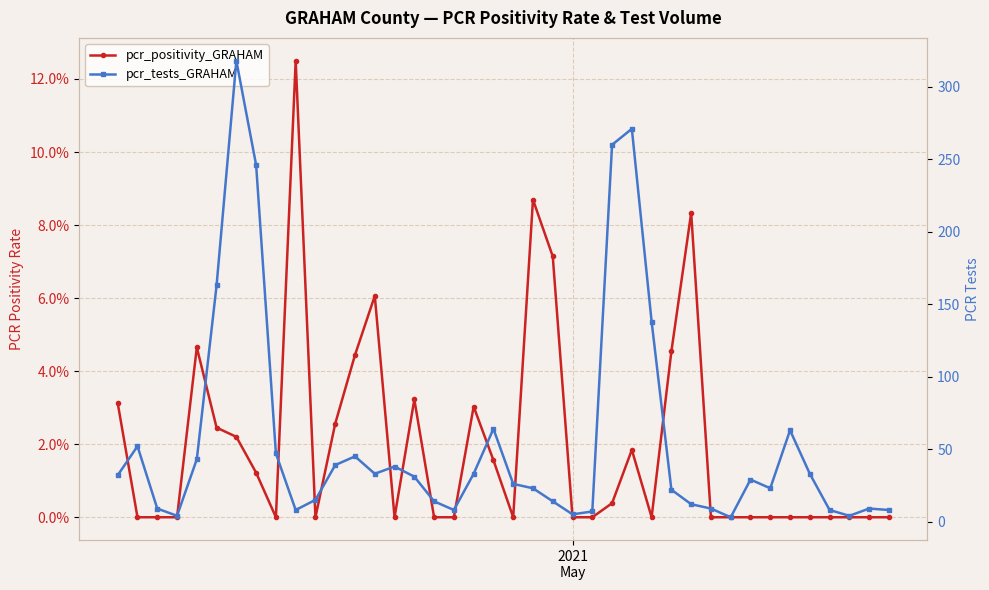

How many interior local valleys does the pcr_positivity_GRAHAM series have?

5